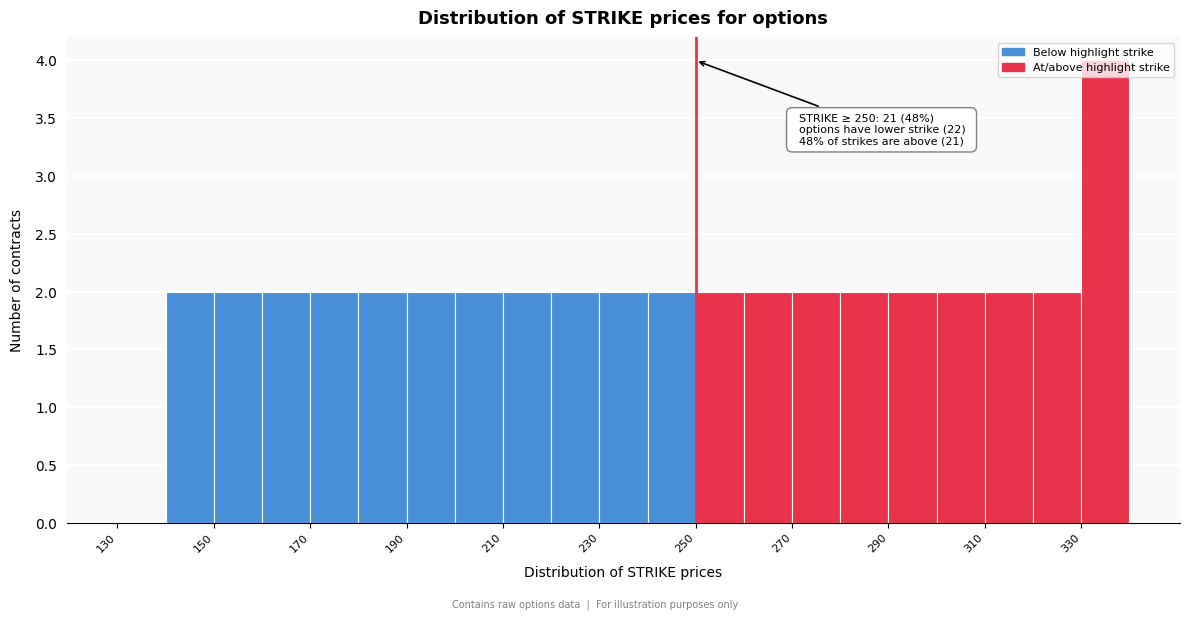

Over which range of the x-axis is the bar tallest?

330 to 340